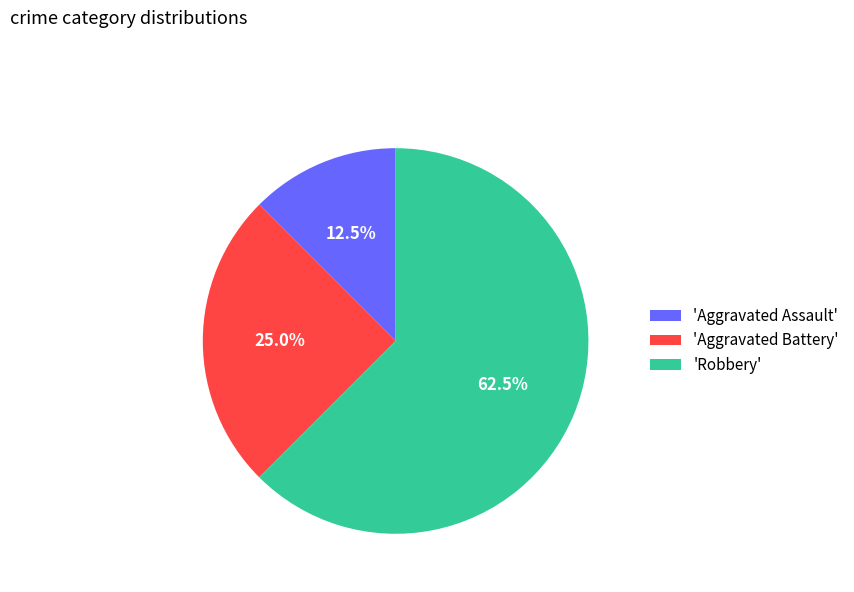

How many segments does this pie chart have?

3